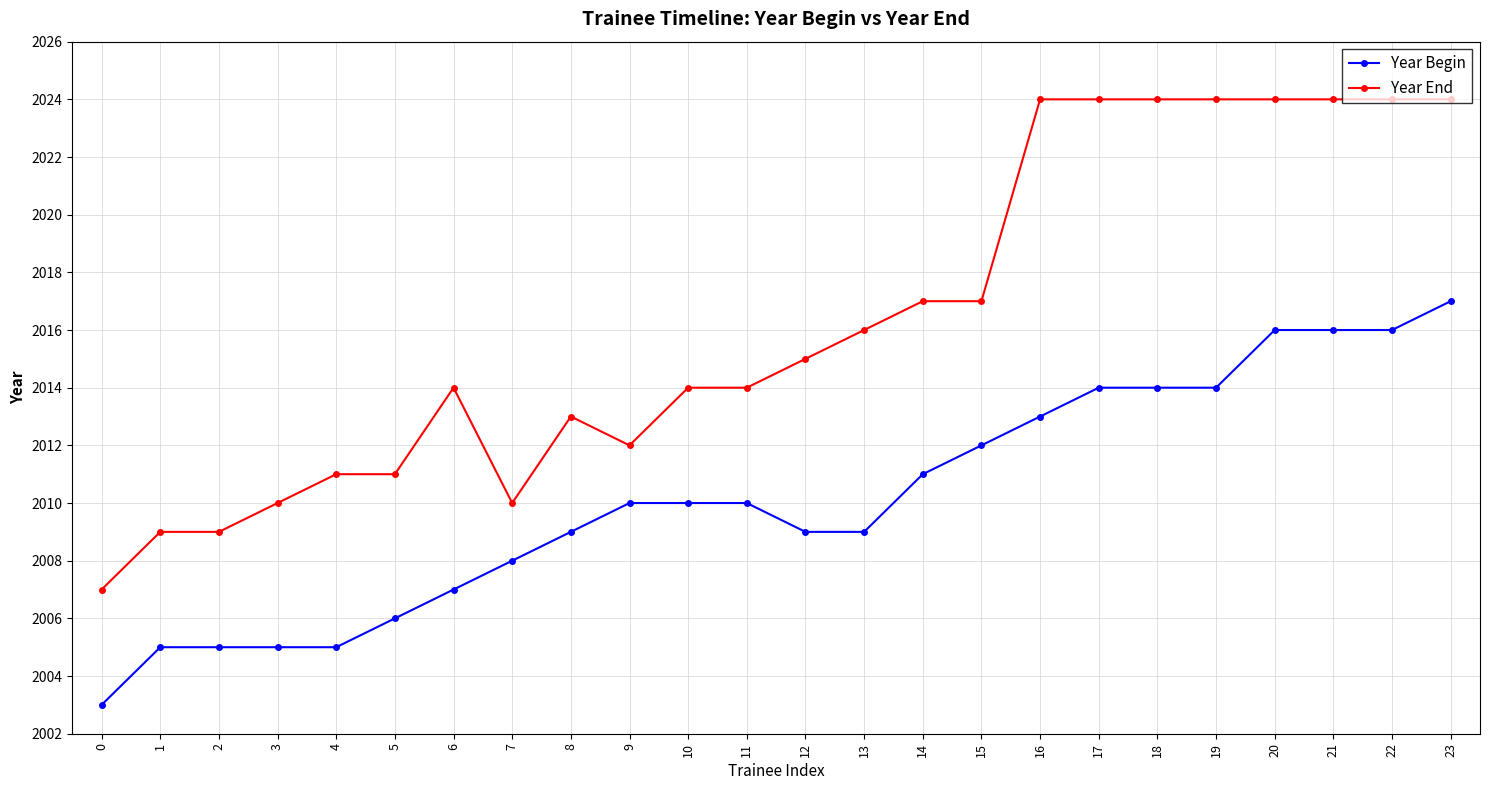

Reading left to right, list all the values displayed in this chart.

Year Begin: 0=2003	1=2005	2=2005	3=2005	4=2005	5=2006	6=2007	7=2008	8=2009	9=2010	10=2010	11=2010	12=2009	13=2009	14=2011	15=2012	16=2013	17=2014	18=2014	19=2014	20=2016	21=2016	22=2016	23=2017
Year End: 0=2007	1=2009	2=2009	3=2010	4=2011	5=2011	6=2014	7=2010	8=2013	9=2012	10=2014	11=2014	12=2015	13=2016	14=2017	15=2017	16=2024	17=2024	18=2024	19=2024	20=2024	21=2024	22=2024	23=2024